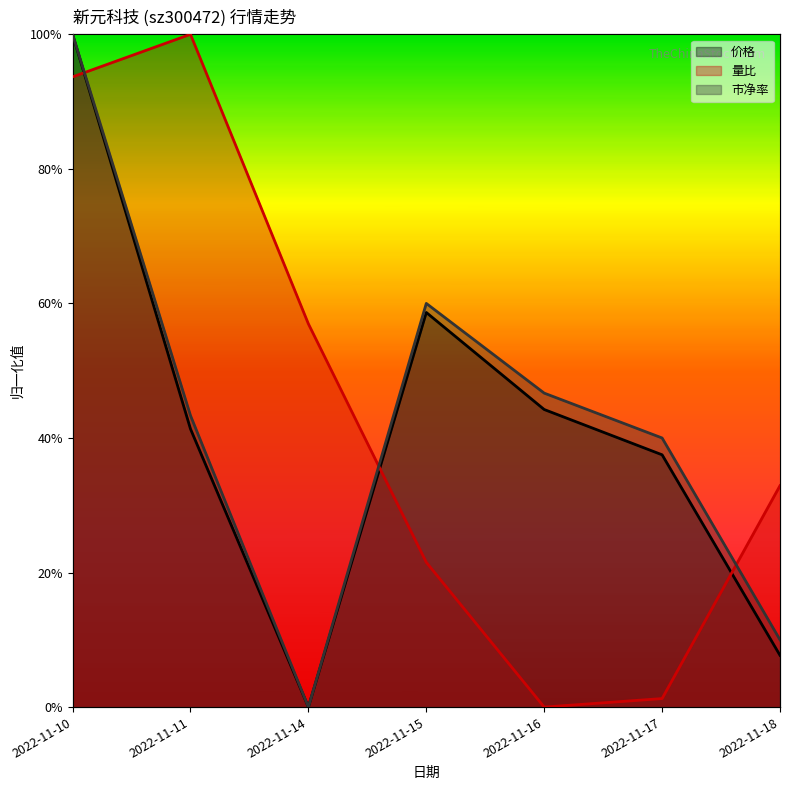

What is the difference between the second highest and second lowest values in the 市净率 series?

0.5